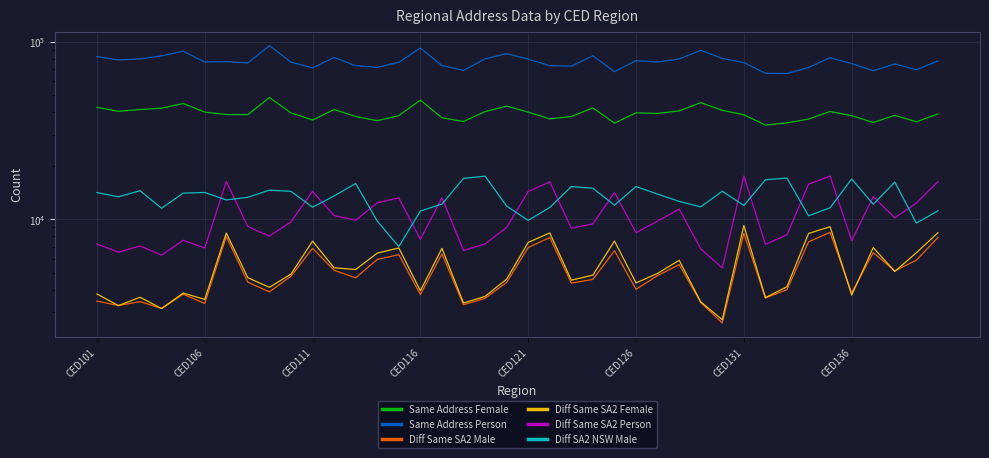

At which category is the sum across all series the highest?

8